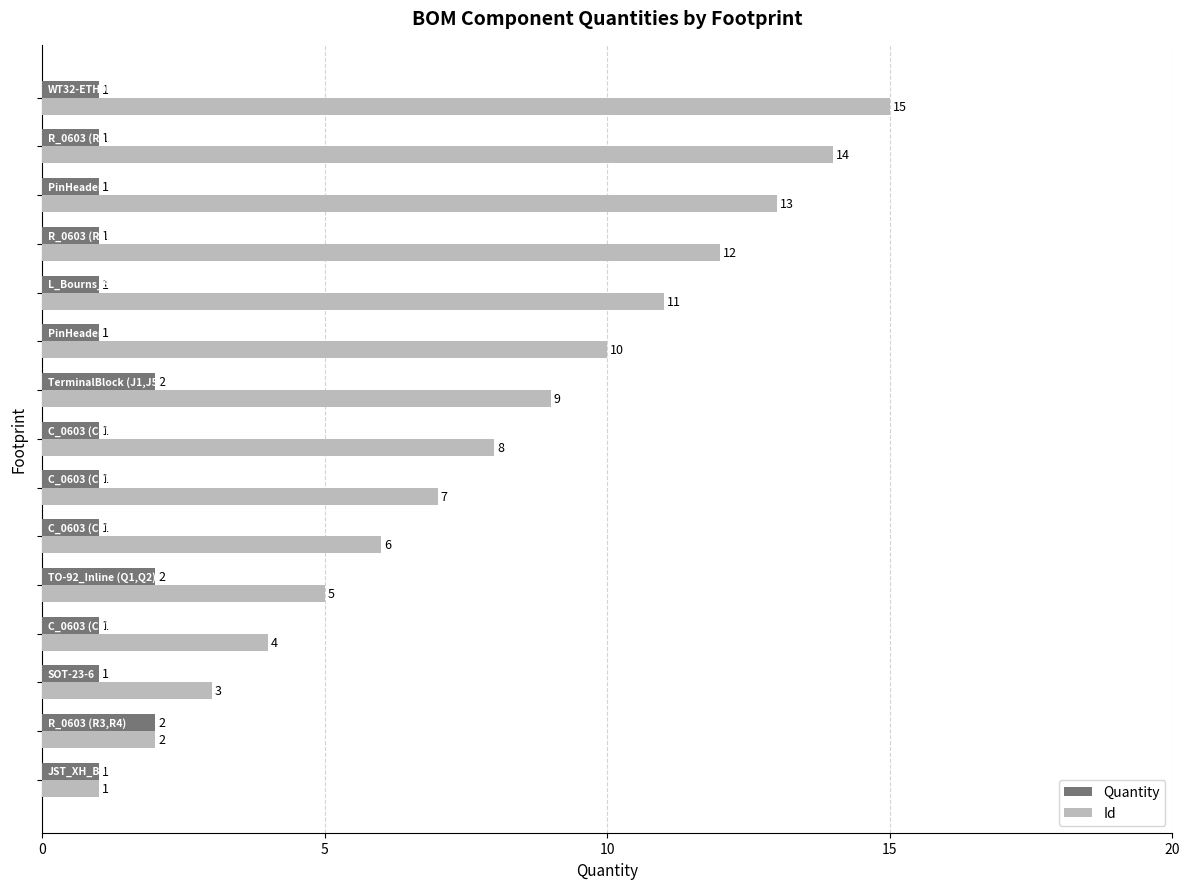

Which series has the largest total across all categories?

Id